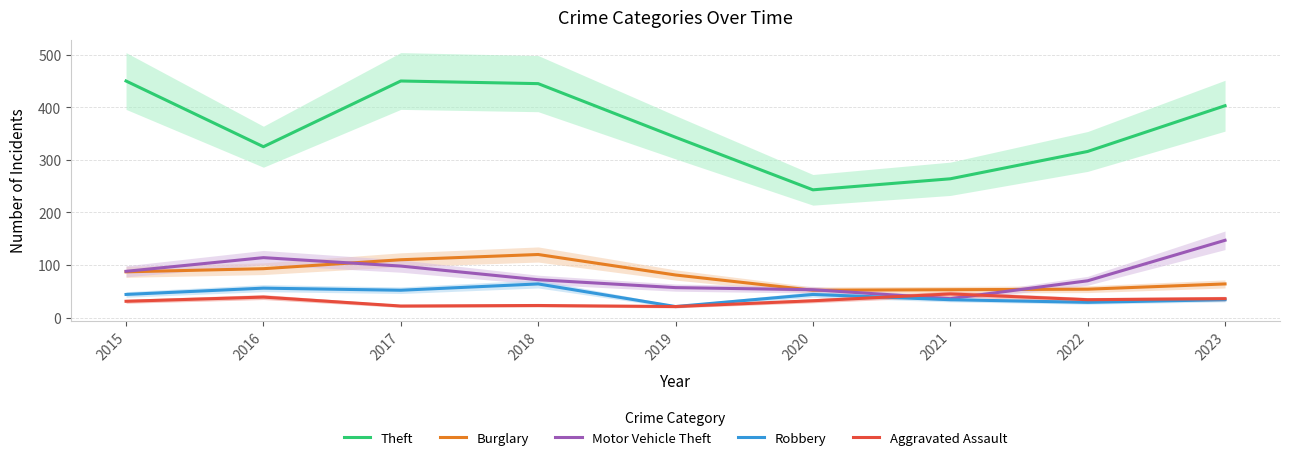

Read the Motor Vehicle Theft value at 2018.

72